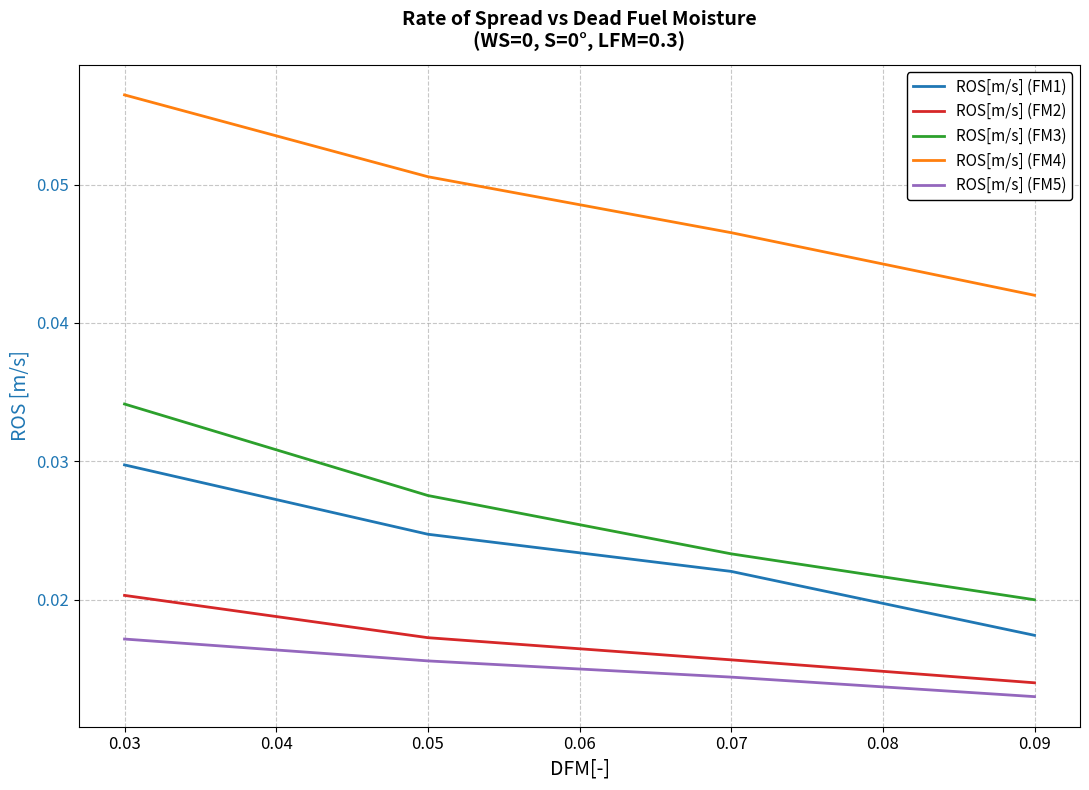

True or false: ROS[m/s] (FM4) and ROS[m/s] (FM5) intersect in this chart.

False